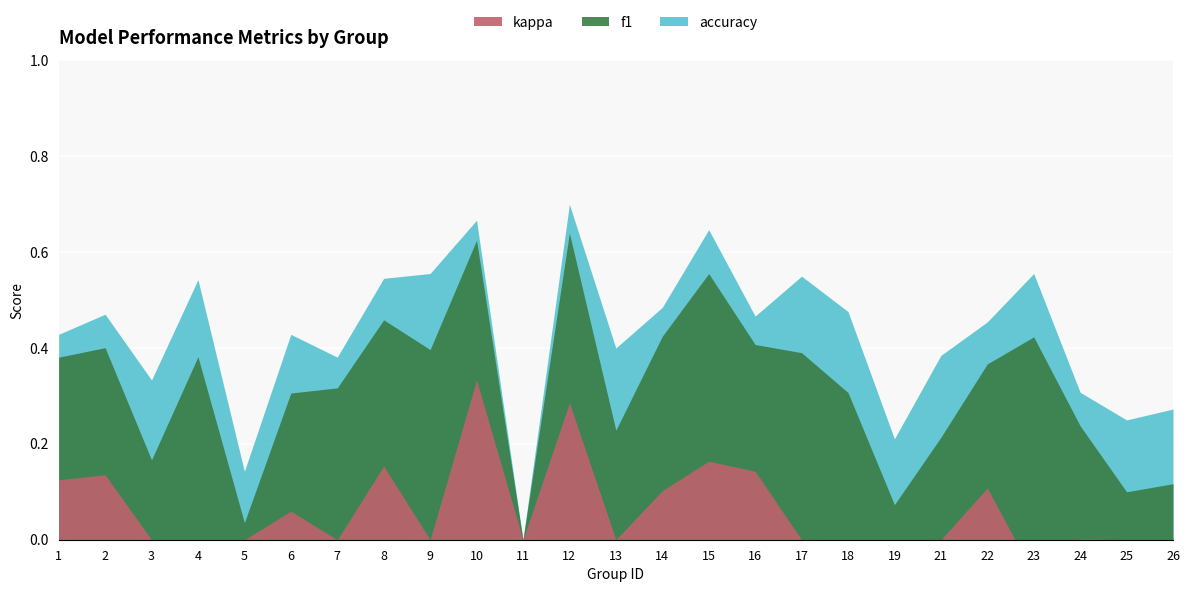

At which label does kappa reach its minimum?

23